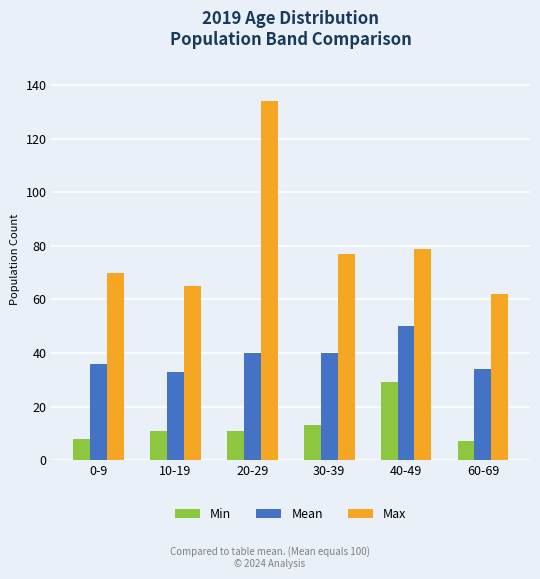

Which series has the widest spread of values?

Max